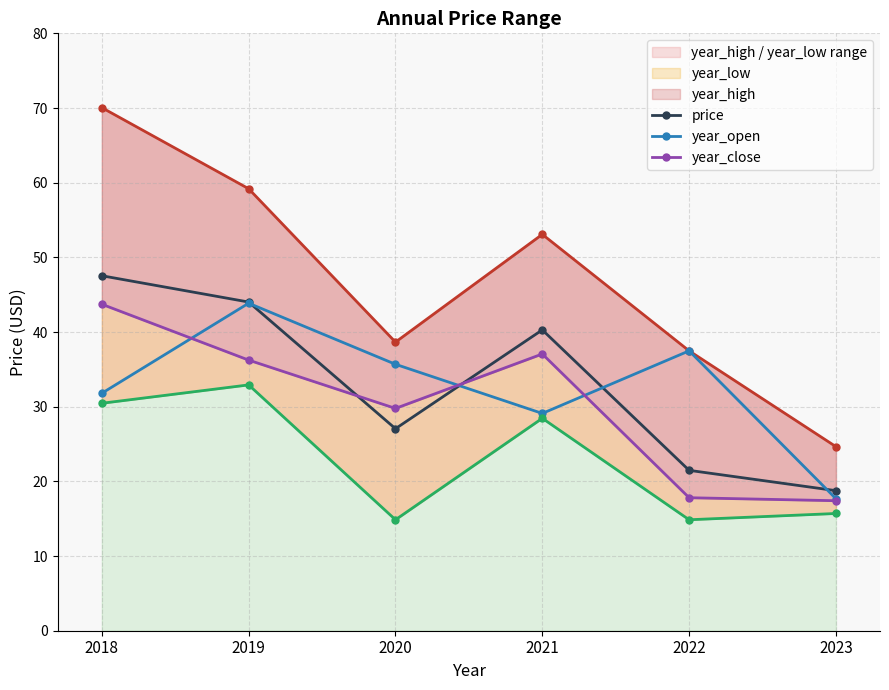

What is the maximum value shown in the chart?

70.0